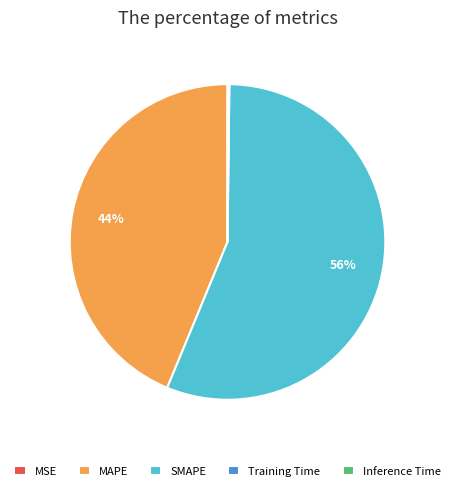

Which category has the biggest portion of the pie?

SMAPE